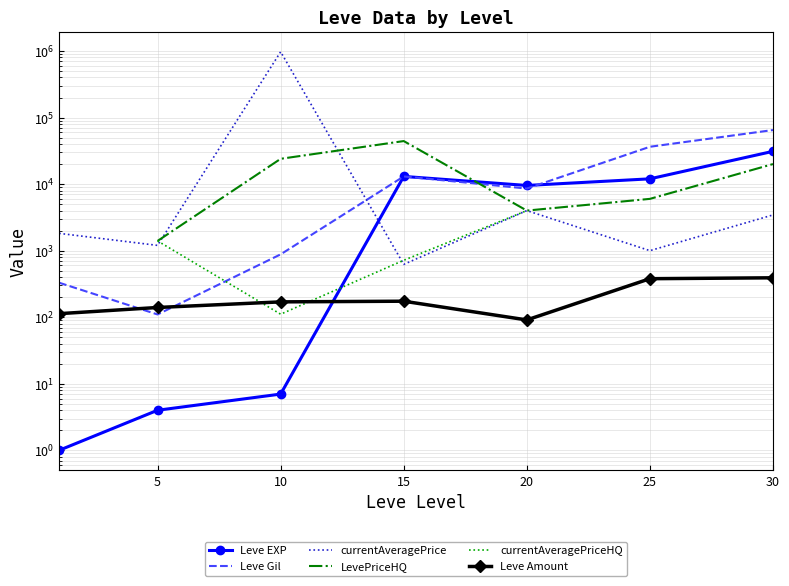

How many distinct data groups are displayed?

6